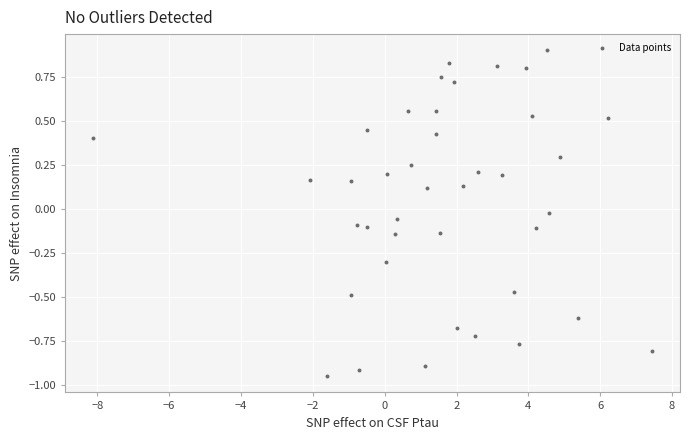

What is the range of Y values (max minus min)?

1.9